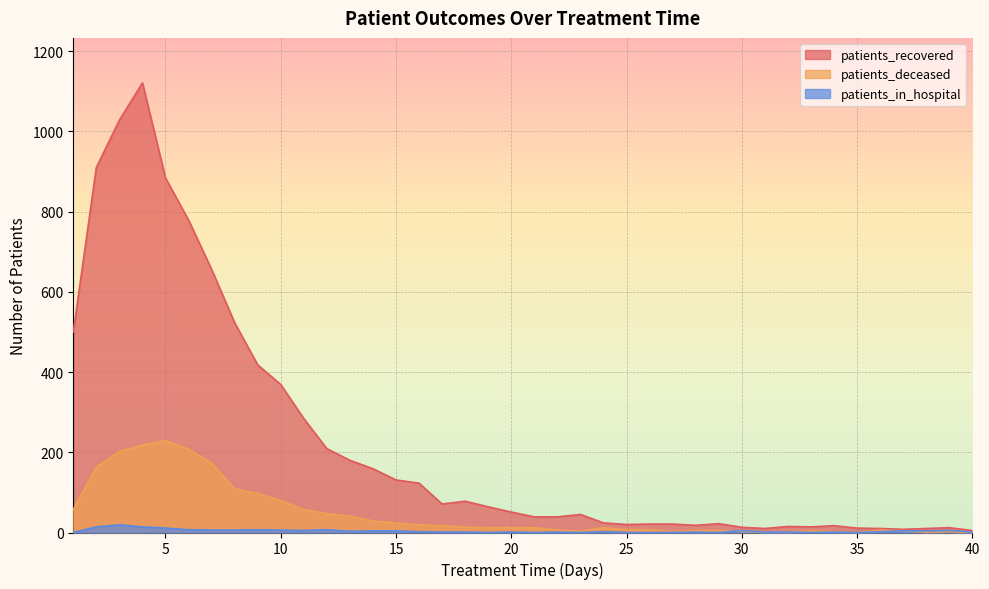

True or false: patients_deceased has a value of 21 at 20.

False